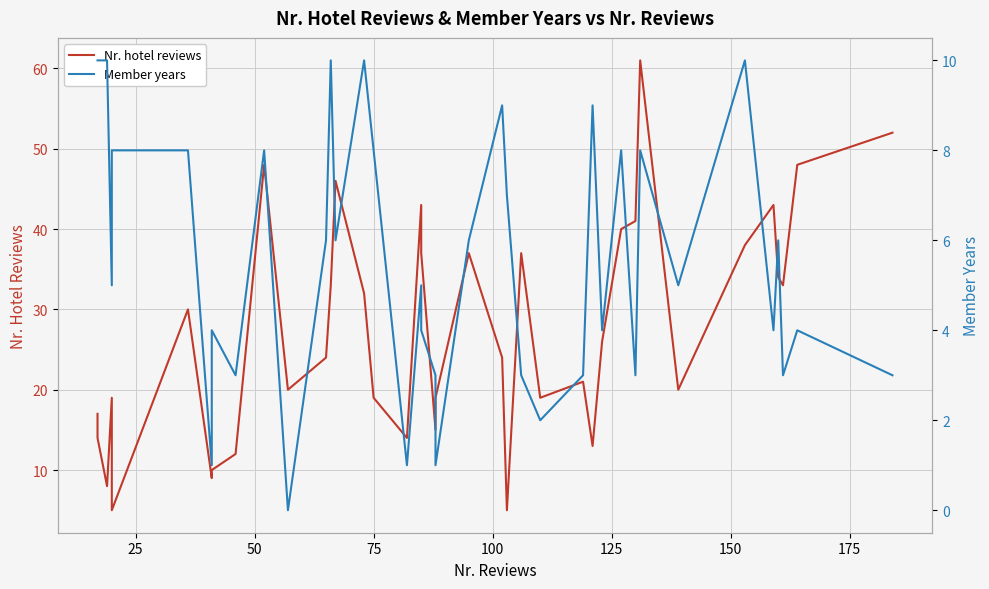

What value does the Member years series have at 25, to the nearest 5?

10